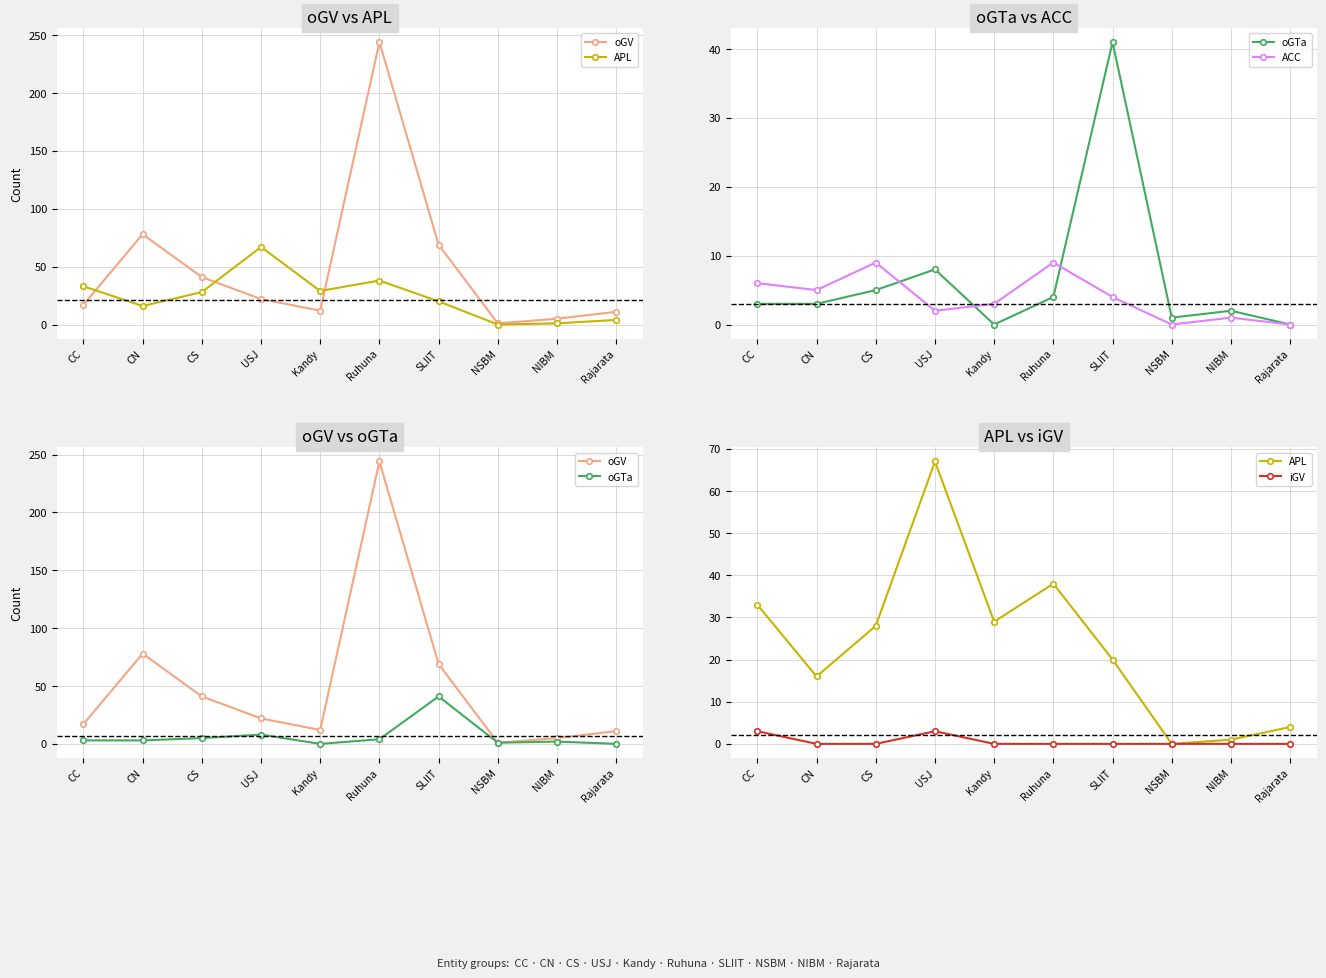

At CC, list the series in order from largest to smallest.

APL, oGV, ACC, oGTa, iGV